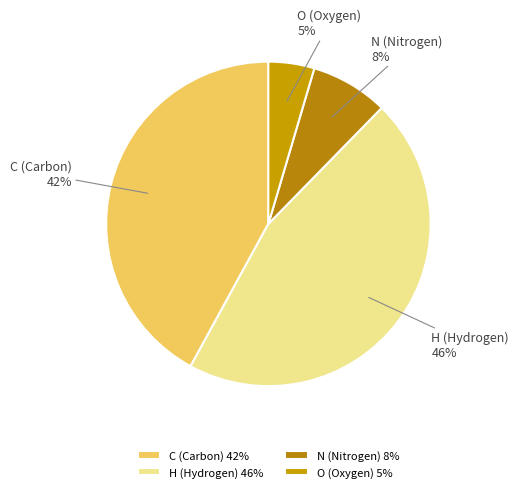

To the nearest percent, what is the average slice percentage?

25%